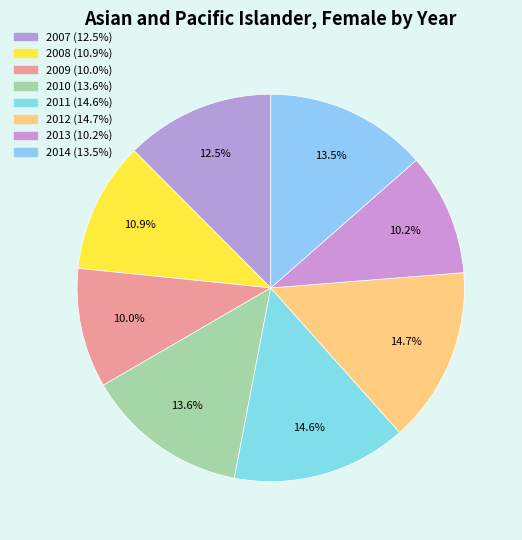

Is there a majority slice in this chart?

No